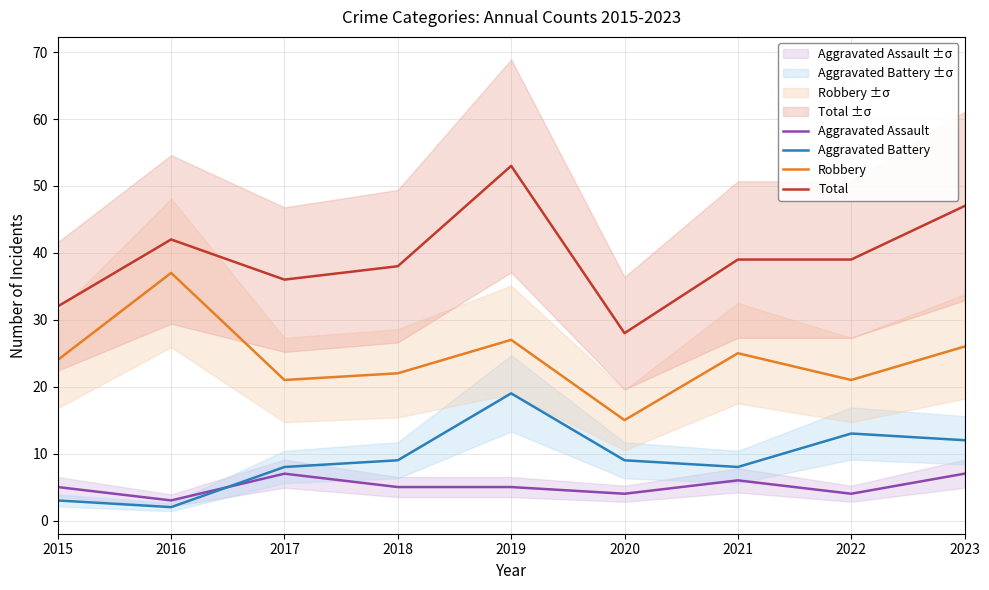

What is the value of the Robbery point at the 8th from the left?

21